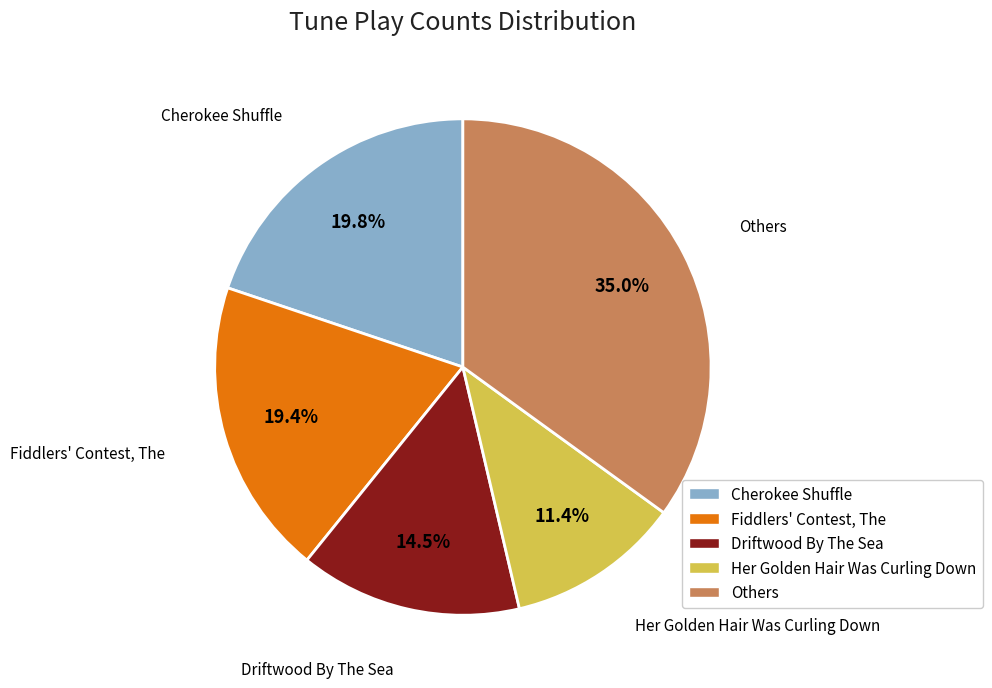

Does any single category account for the majority?

No